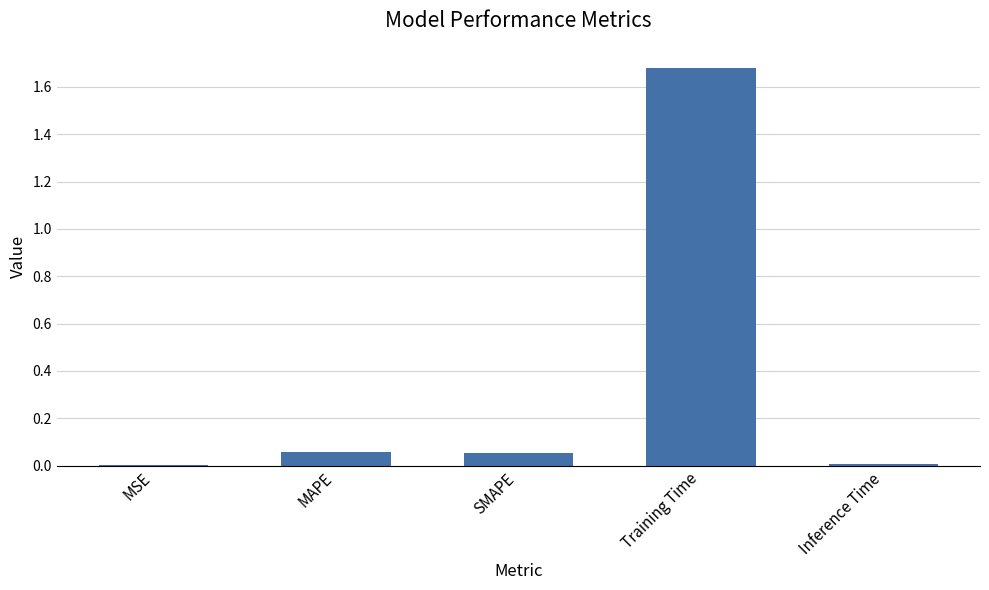

At which category does the chart reach its peak across all series?

Training Time